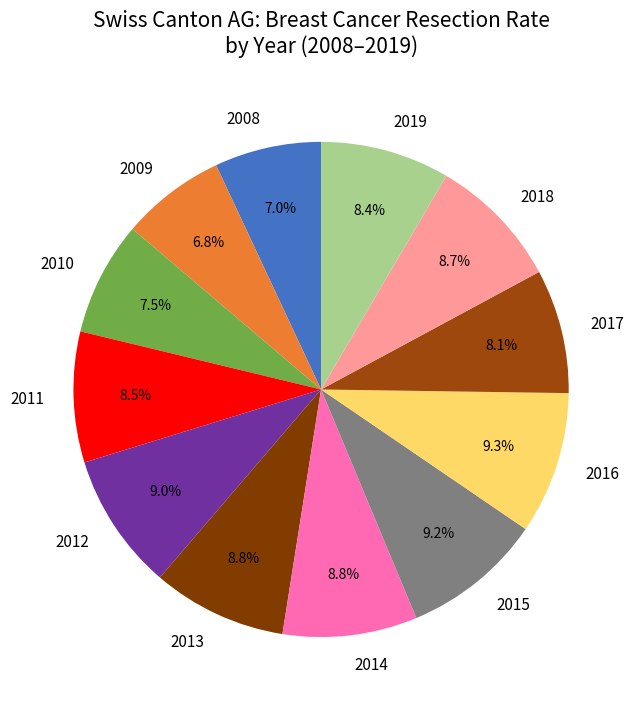

Between 2016 and 2011, which is larger?

2016